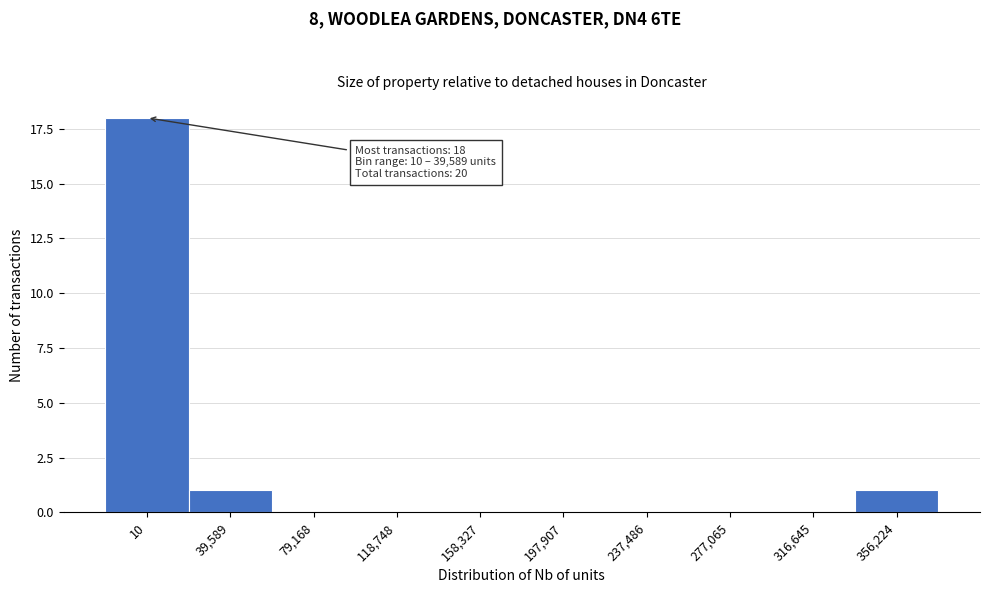

Reading left to right, list all the values displayed in this chart.

10=18	39,589=1	79,168=0	118,748=0	158,327=0	197,907=0	237,486=0	277,065=0	316,645=0	356,224=1